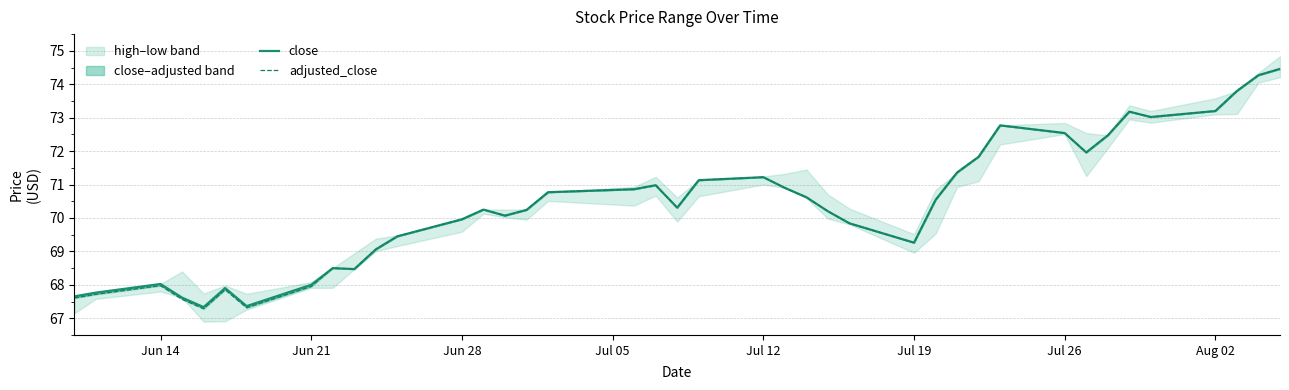

What is the difference between the maximum and minimum values in the close series?

7.1